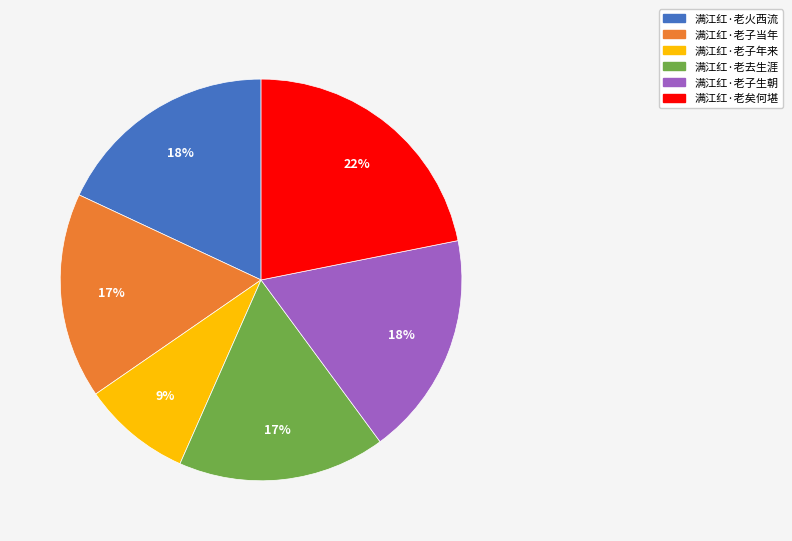

Is it true that 满江红·老火西流 is 18% of the pie?

True